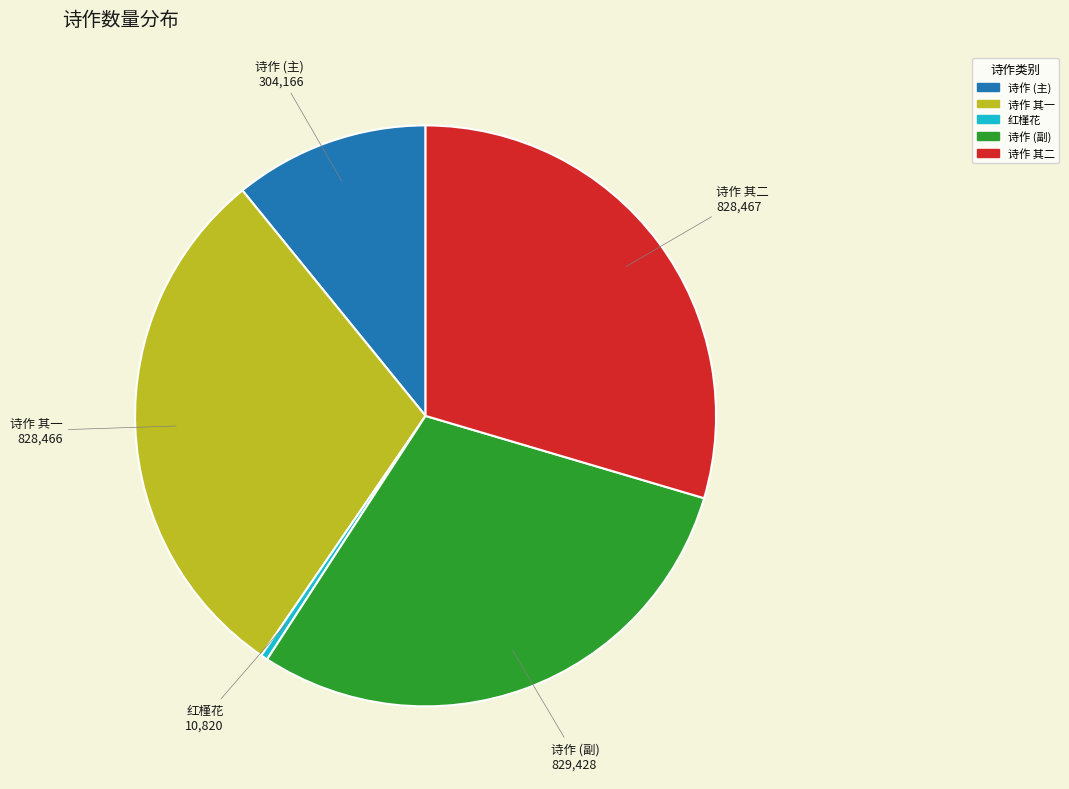

Does any single category account for the majority?

No